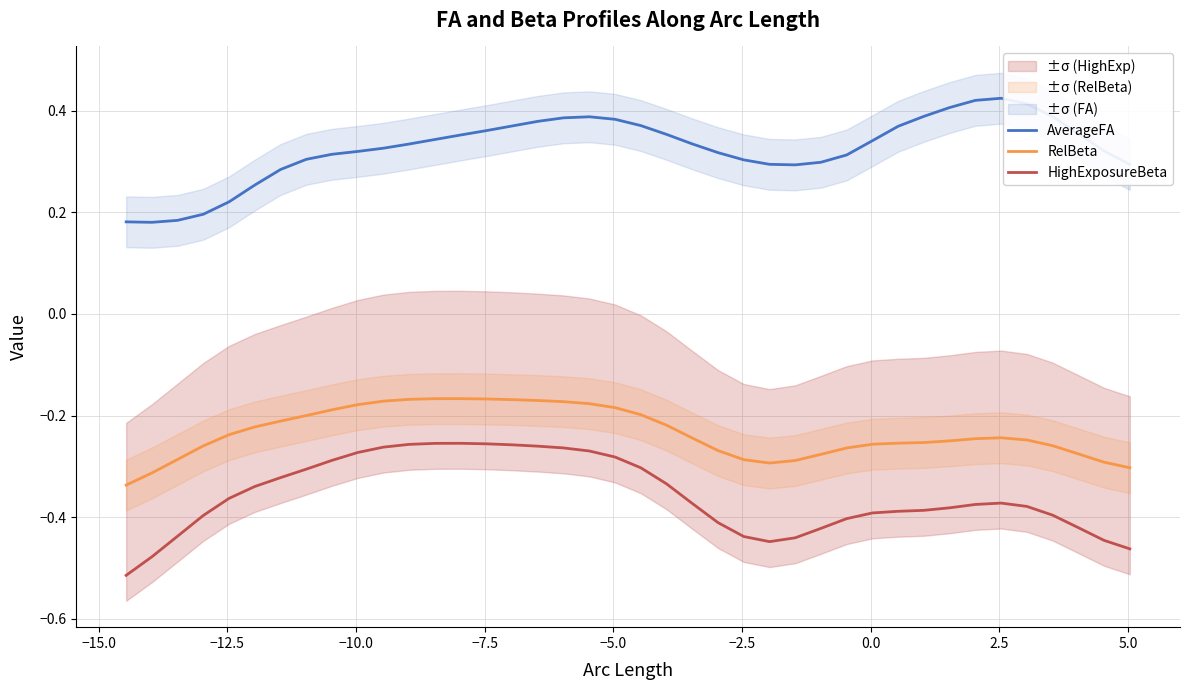

True or false: HighExposureBeta and RelBeta intersect in this chart.

False